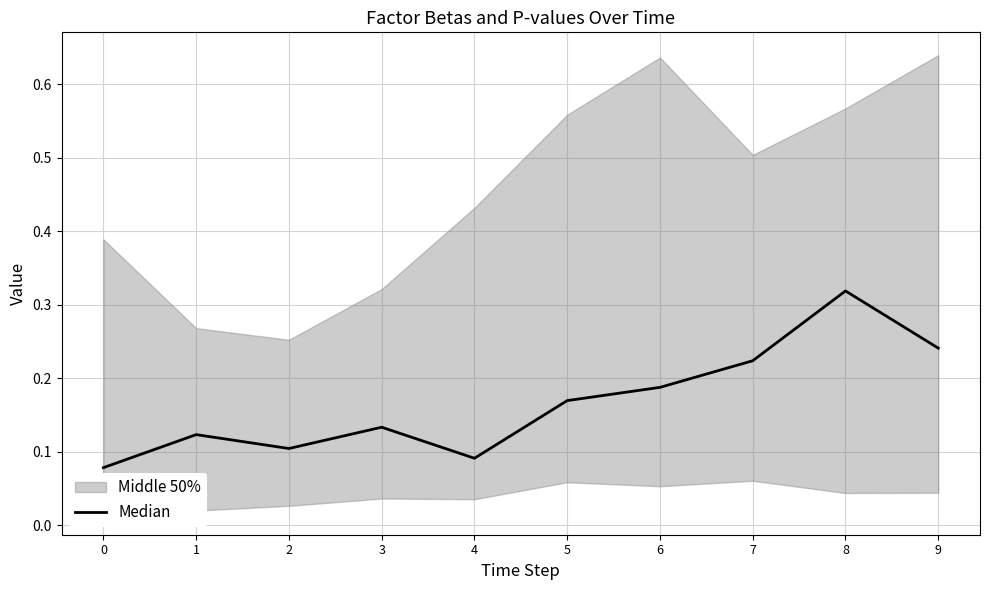

At which category does the chart reach its peak across all series?

8